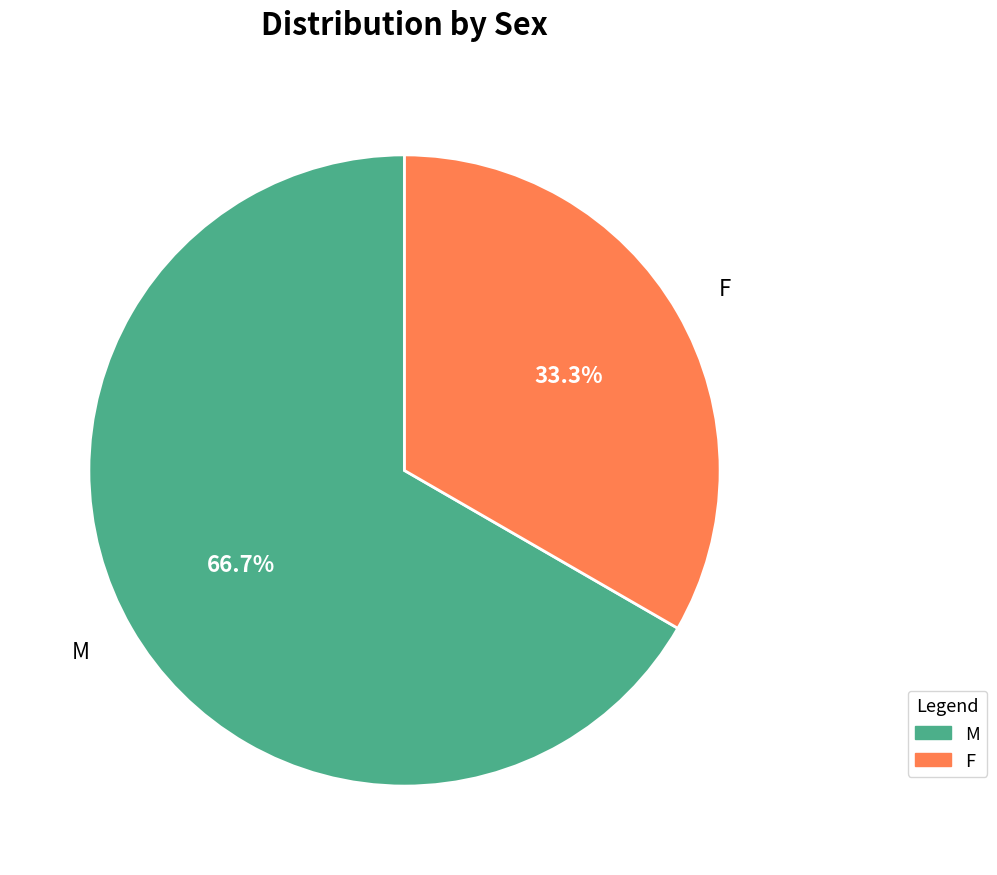

To the nearest percent, what is the combined percentage of F and M?

100%